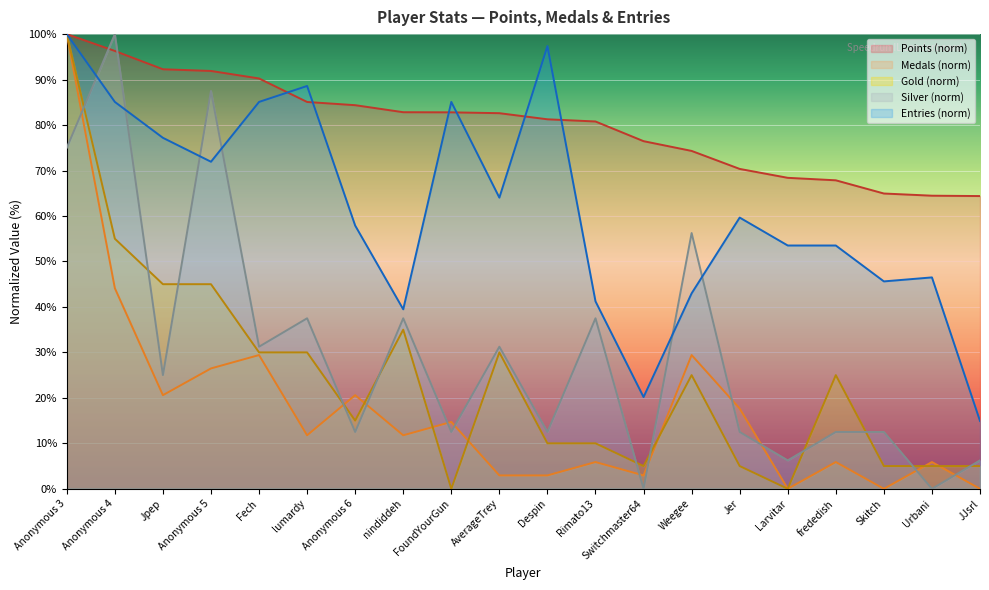

What is the difference between the Silver values at Anonymous 4 and Larvitar?

93.8